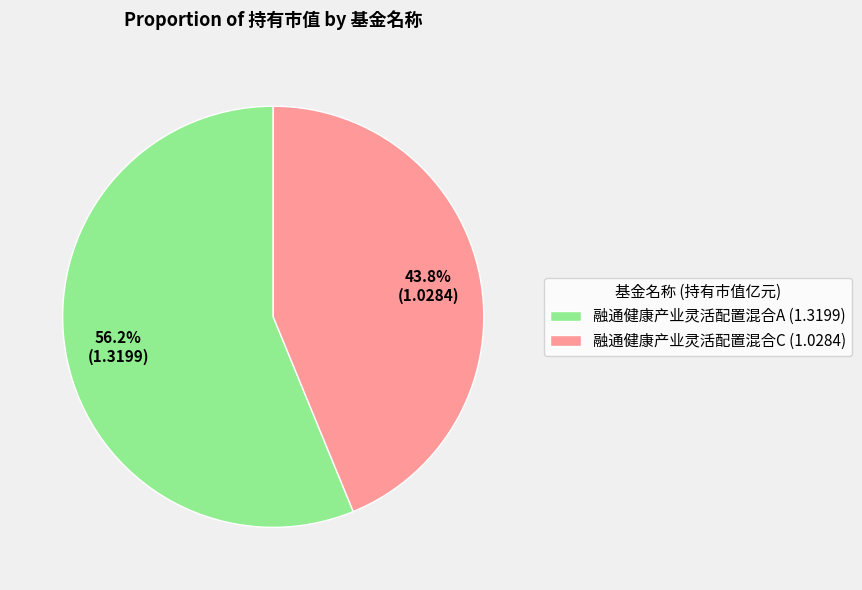

What is the total percentage of 融通健康产业灵活配置混合A and 融通健康产业灵活配置混合C?

100.0%